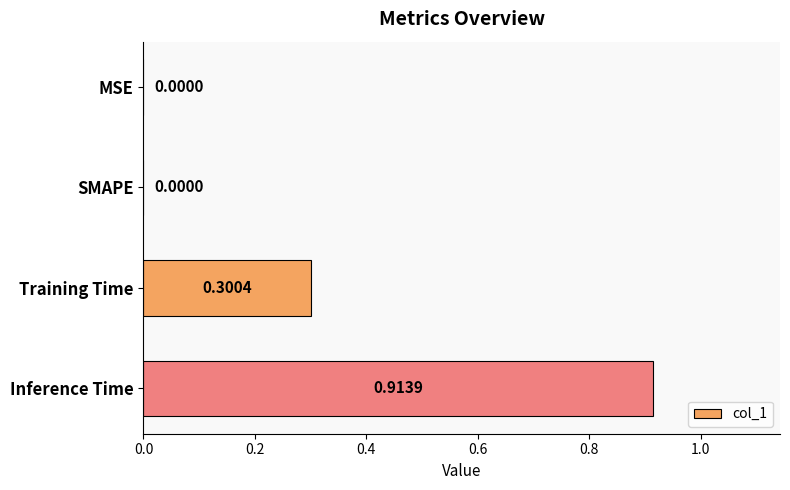

What is the sum of the values at Training Time and MSE?

0.3